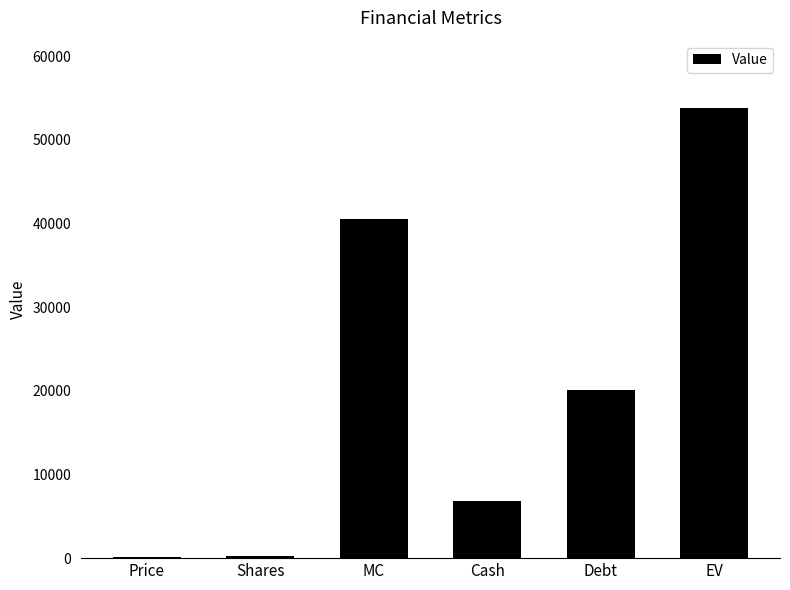

What is the greatest value displayed?

53801.3